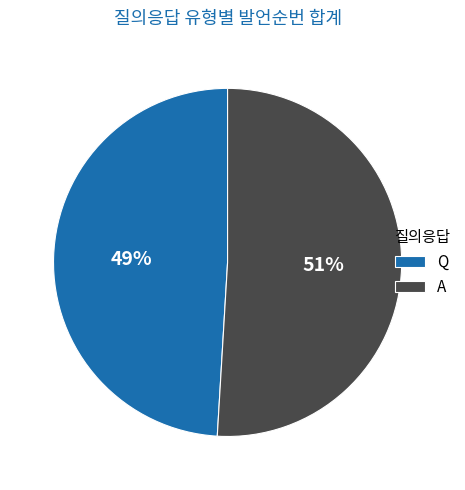

To the nearest percent, what portion does A represent?

51%